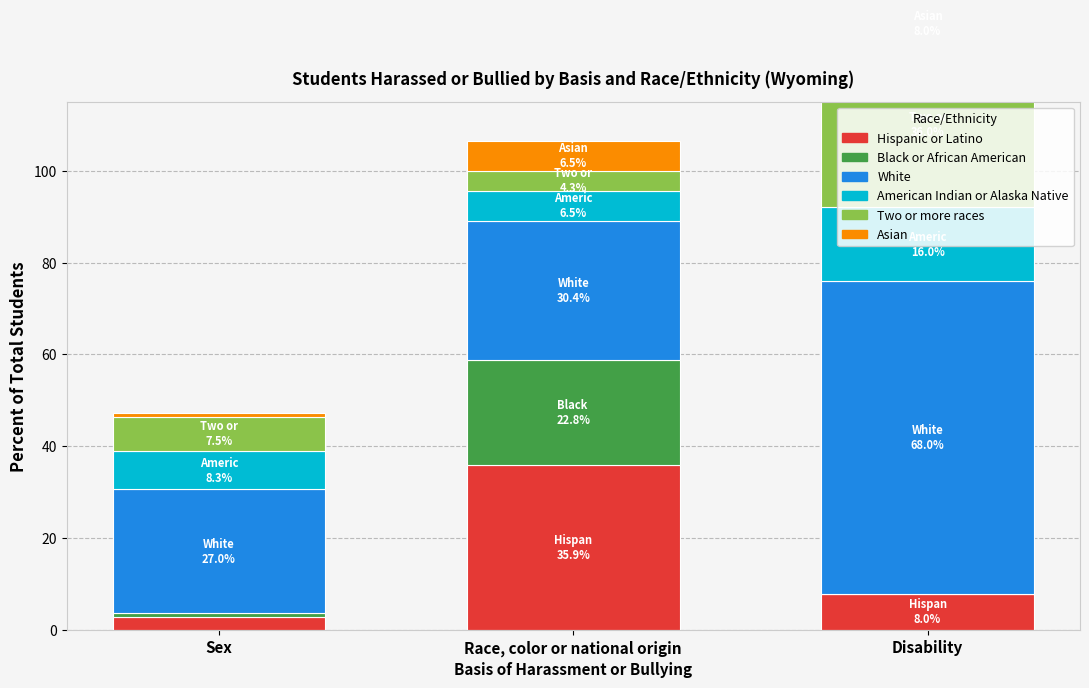

At which label does Asian first exceed 6?

Race, color or national origin